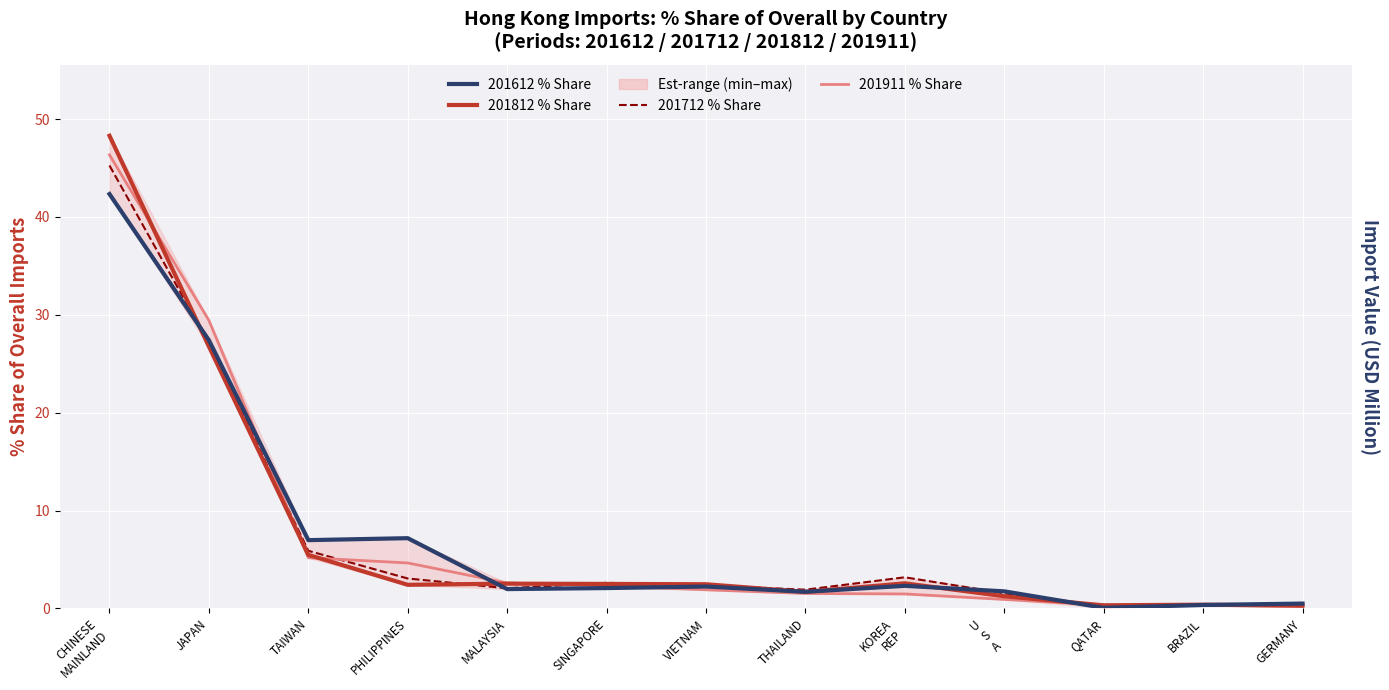

Which category has the highest value in the 201911 % Share series?

CHINESE
MAINLAND